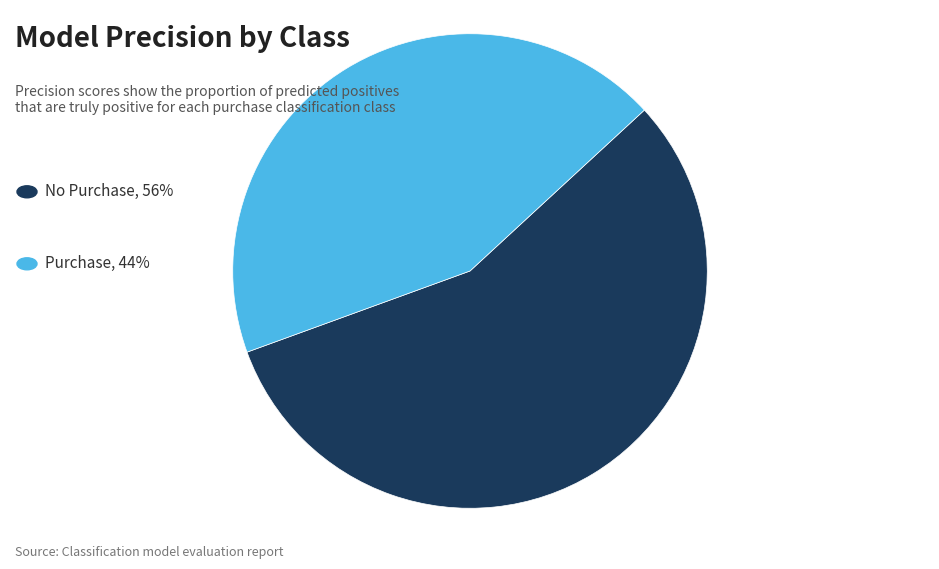

How many segments does this pie chart have?

2